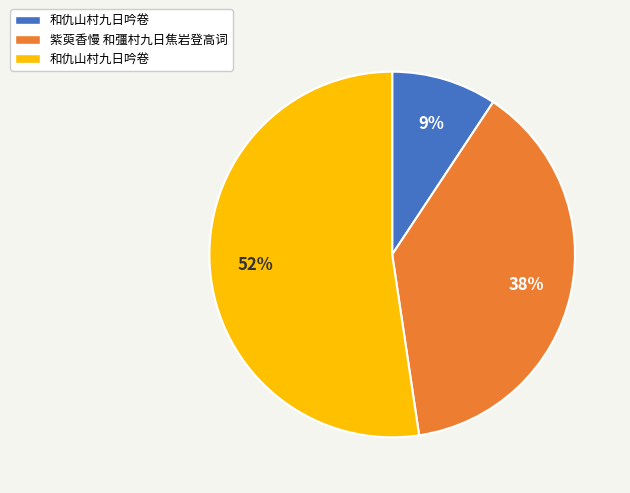

How many slices are in this pie chart?

3